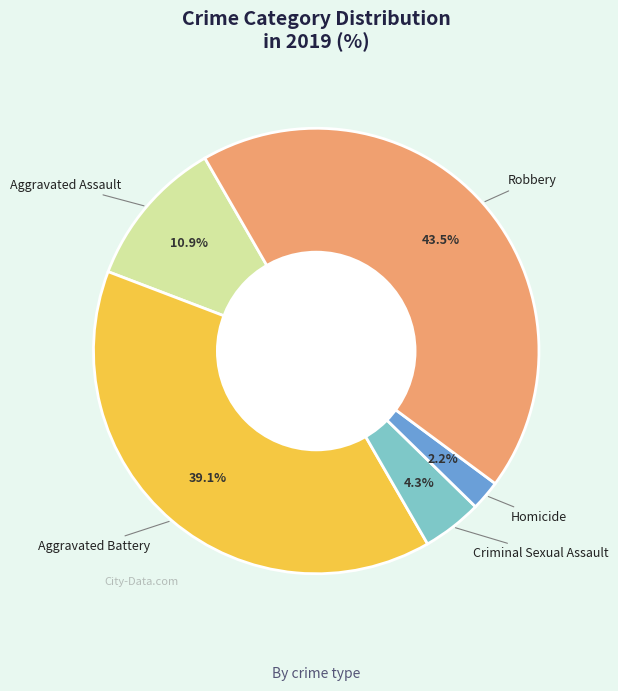

Which category has the biggest portion of the pie?

Robbery